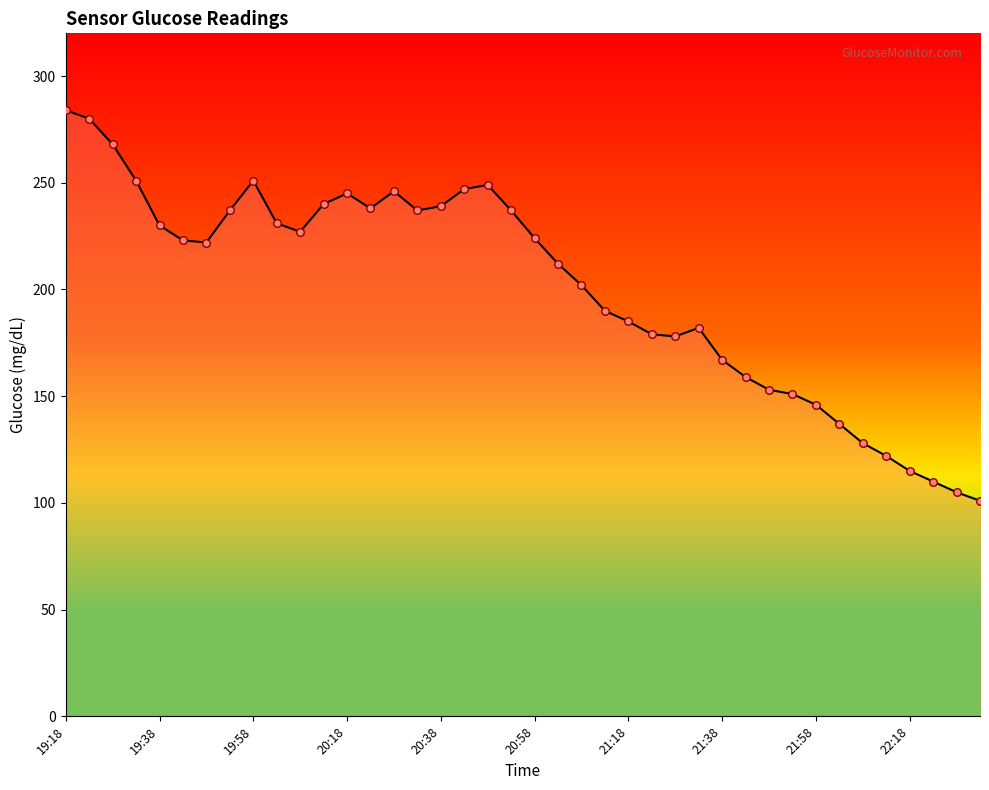

What is the maximum value shown in the chart?

284